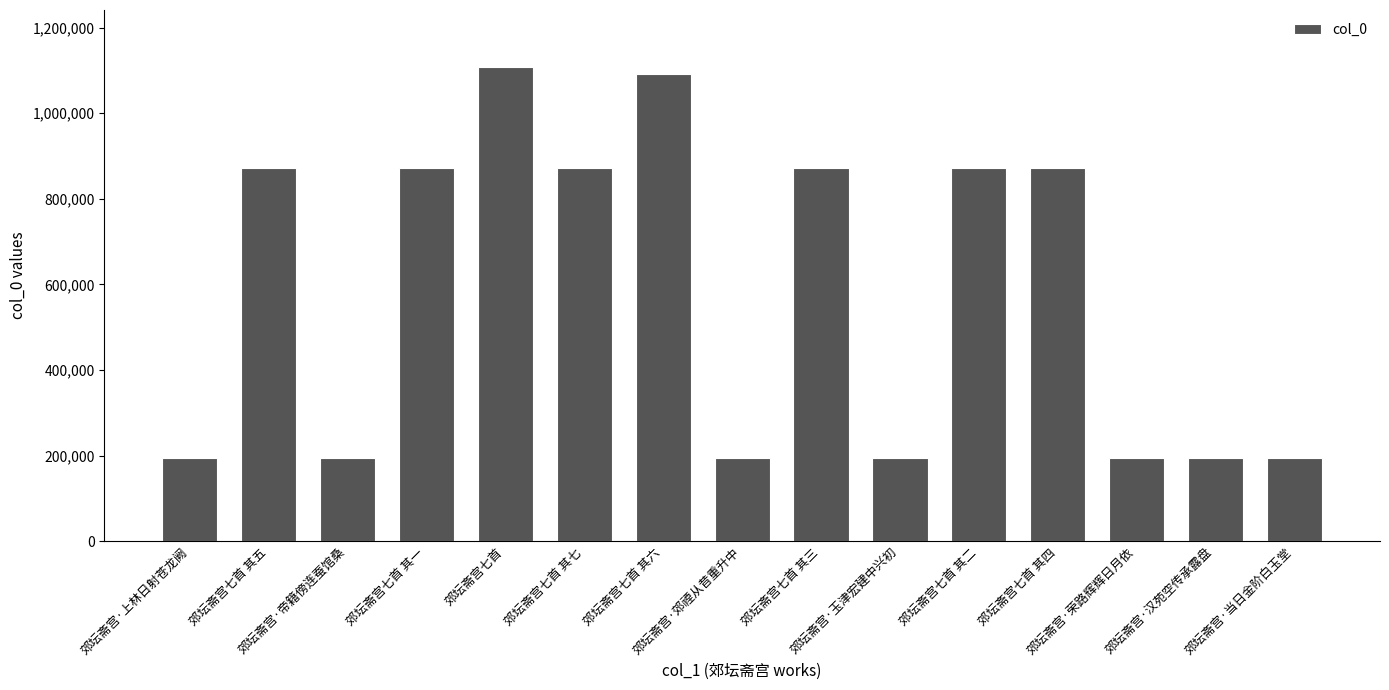

What is the greatest value displayed?

1108083